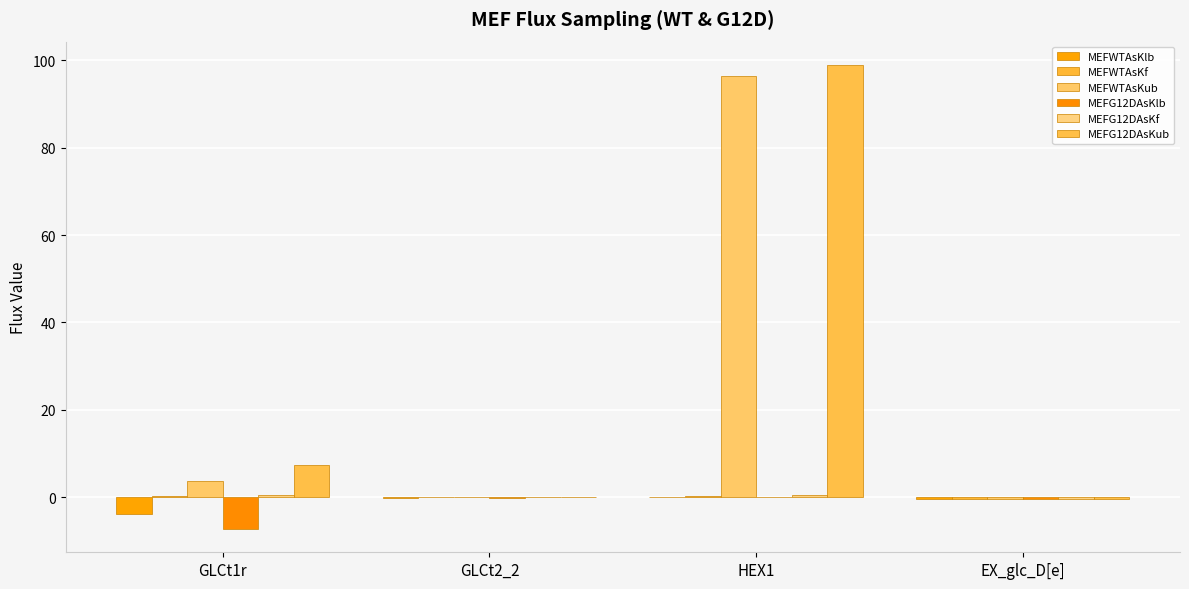

What is the average value of the MEFWTAsKlb series?

-1.0